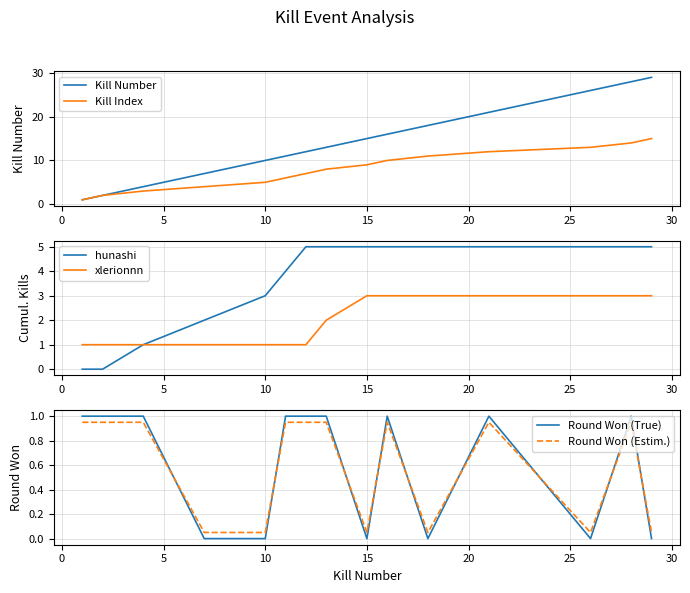

Which series has the largest total across all categories?

Kill Number